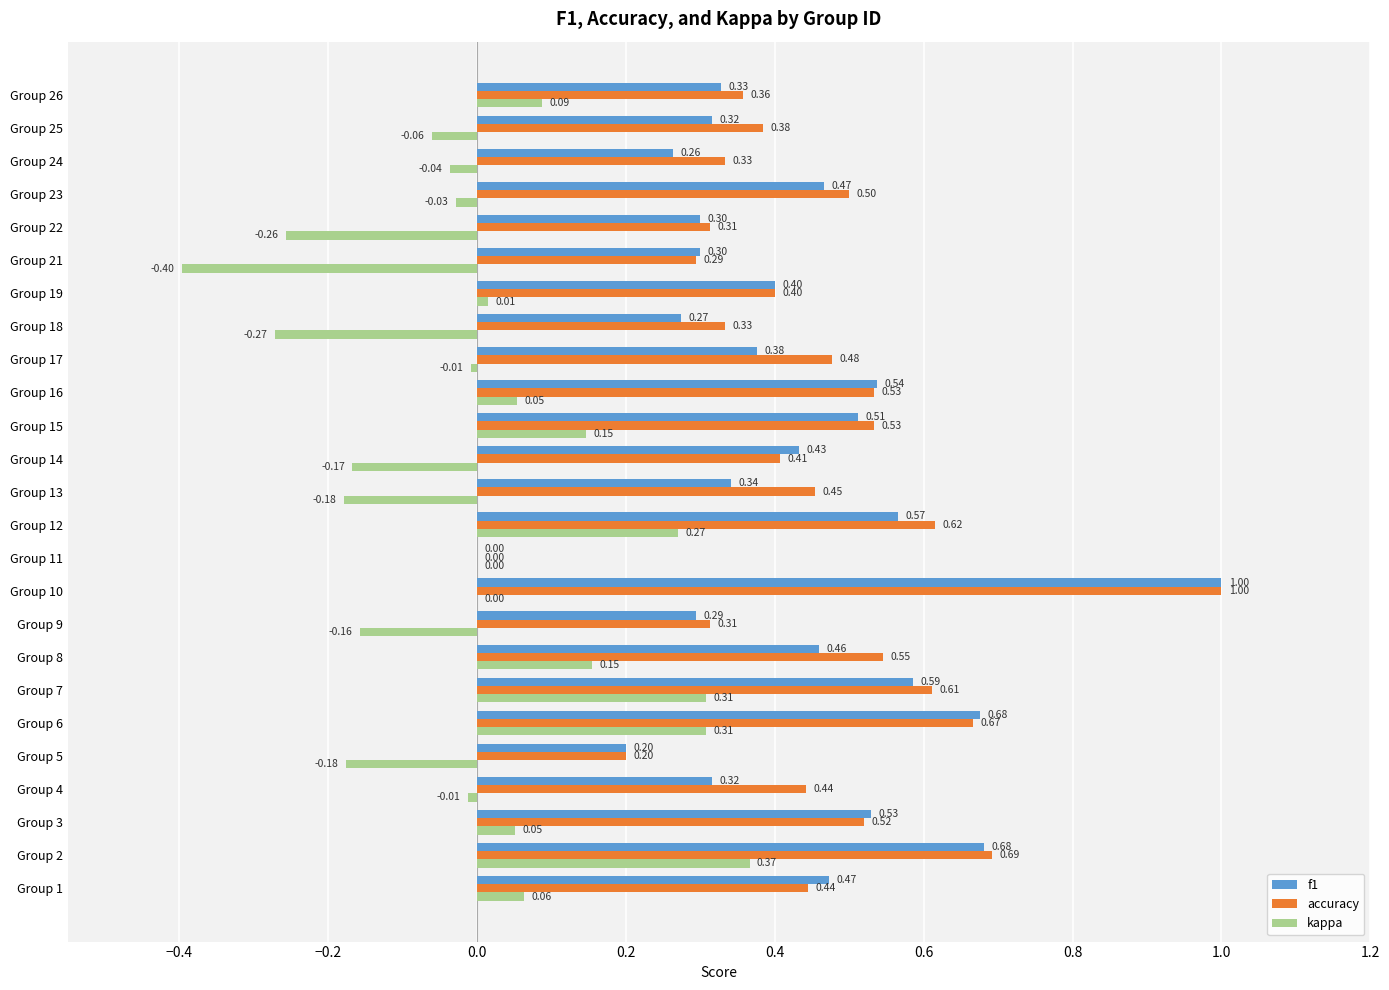

At which category is the sum across all series the highest?

Group 10